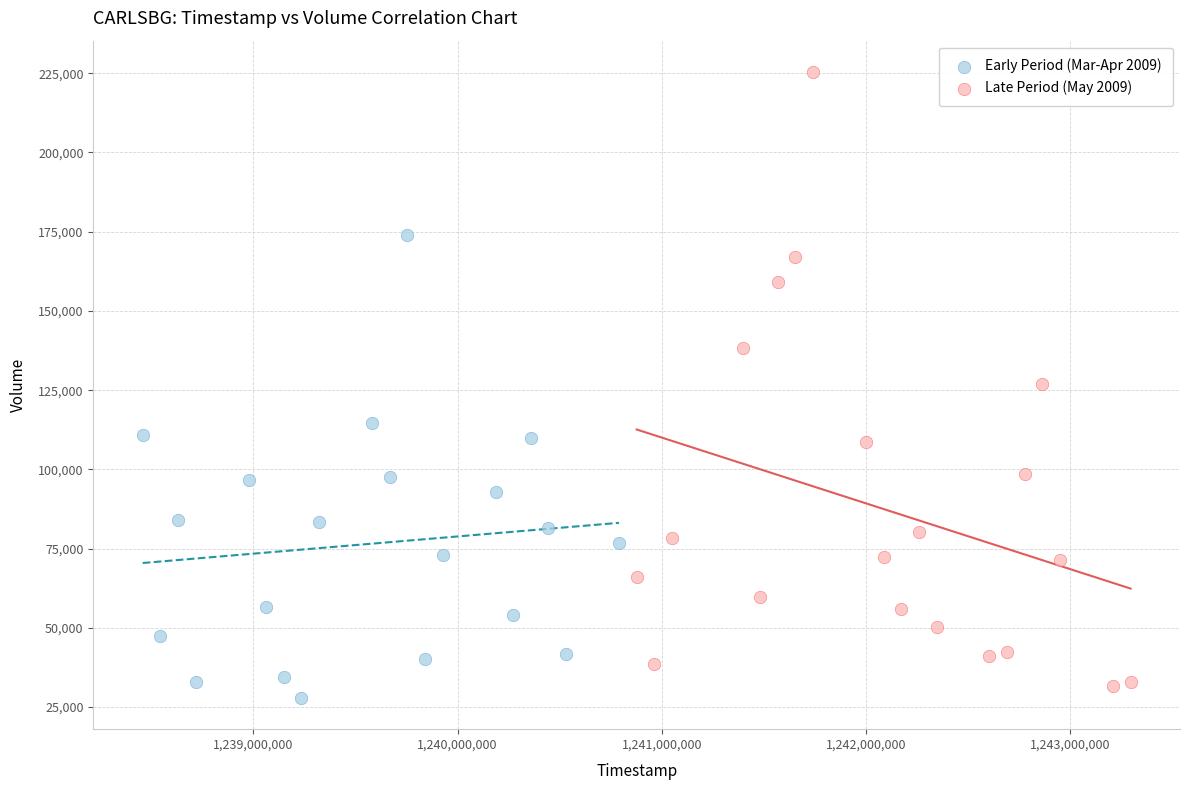

Which series contains the highest Y value?

Late Period (May 2009)